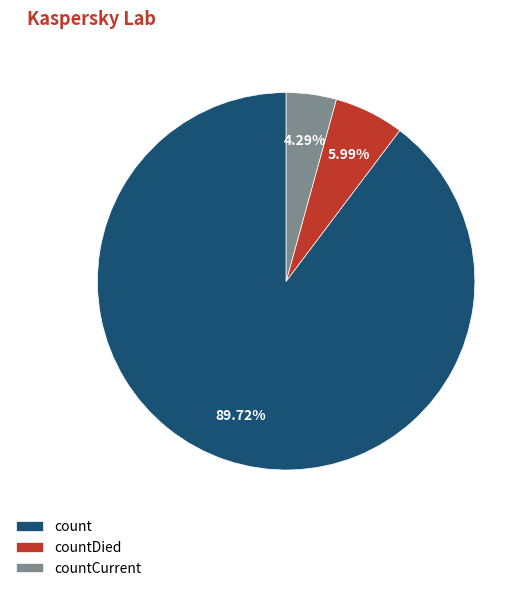

Which category accounts for the majority?

count